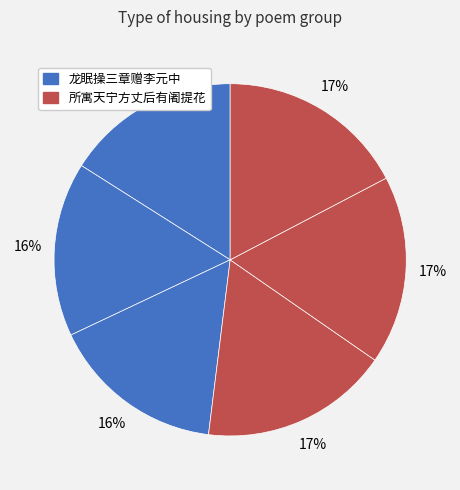

Does any single category account for the majority?

No